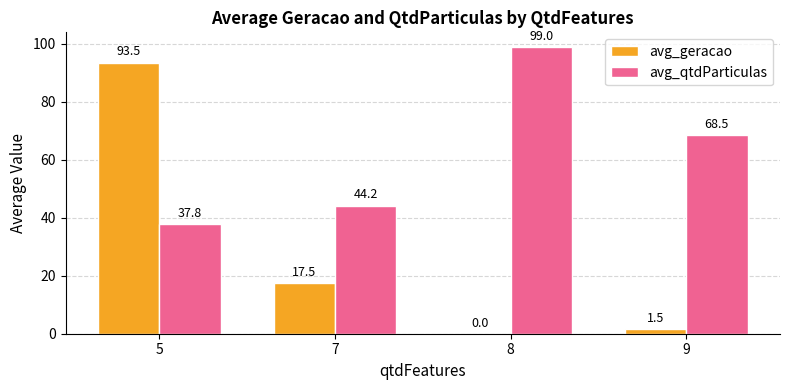

Reading left to right, what are all the values shown in this chart?

avg_geracao: 93.5	17.5	0.0	1.5
avg_qtdParticulas: 37.8	44.2	99.0	68.5